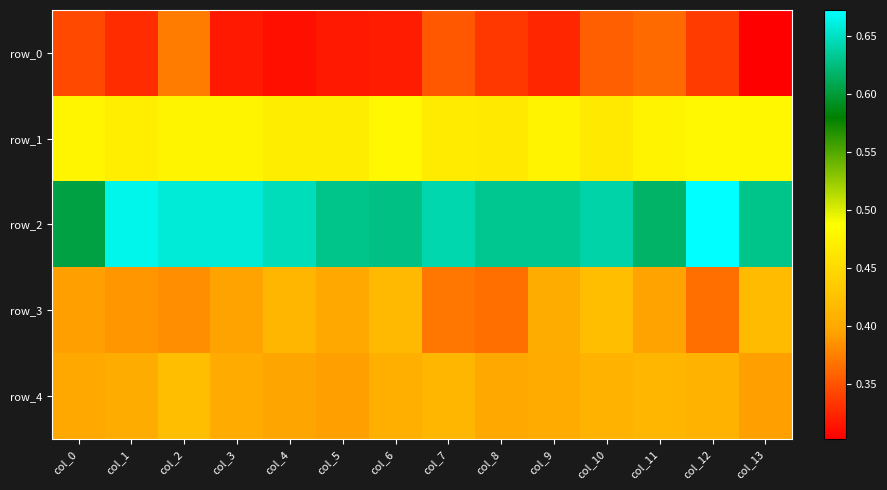

How many data points does each series have?

14